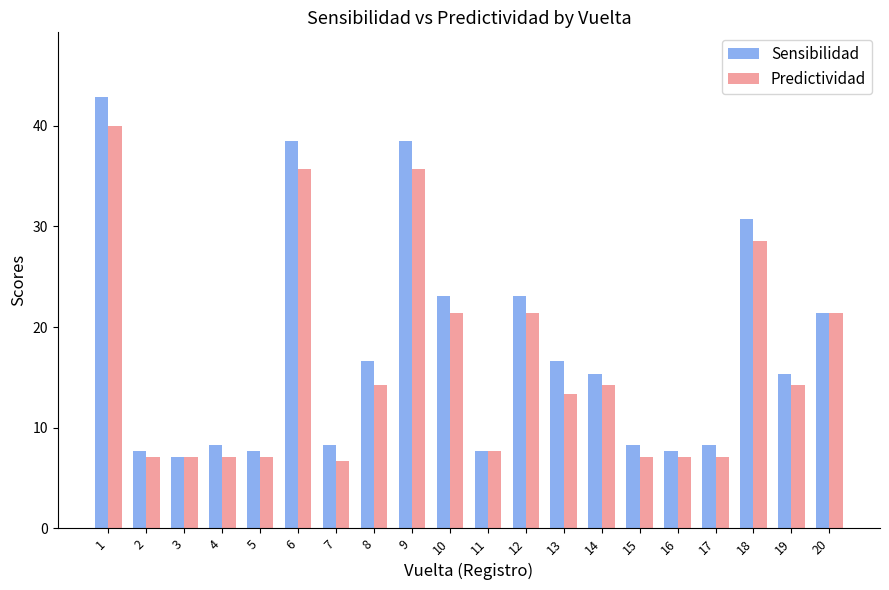

Is it true that Sensibilidad equals 8.3 at 15?

True